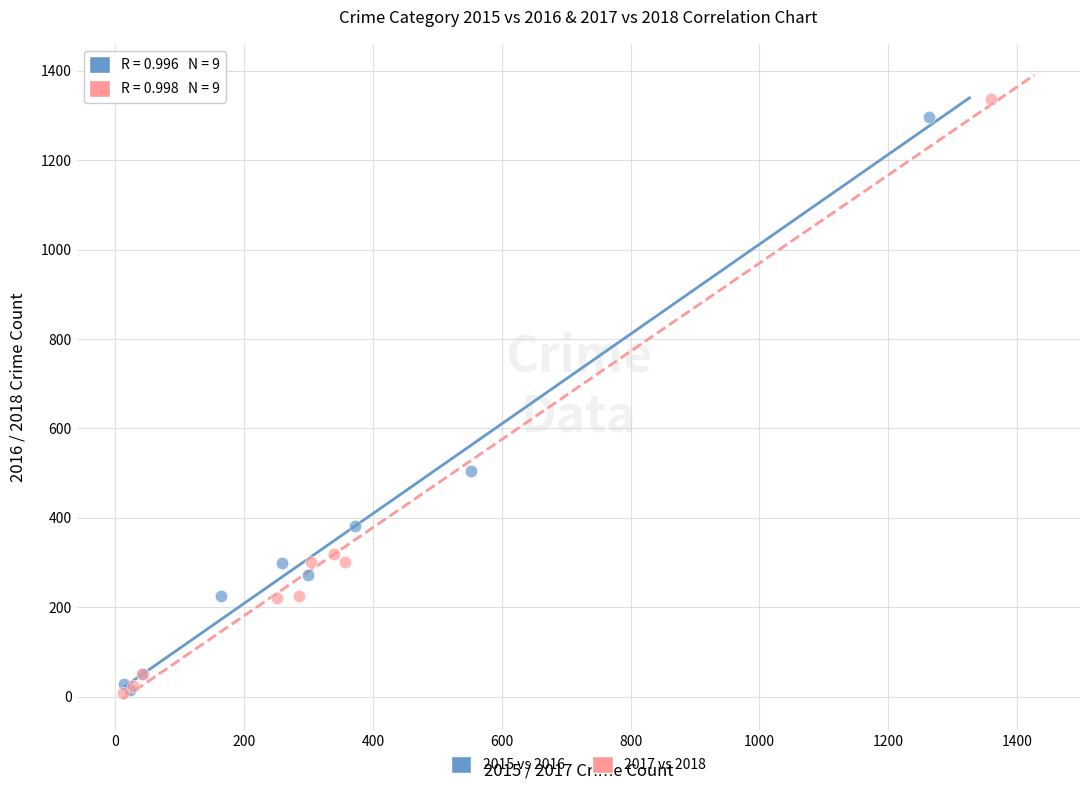

Which series contains the highest Y value?

2017 vs 2018